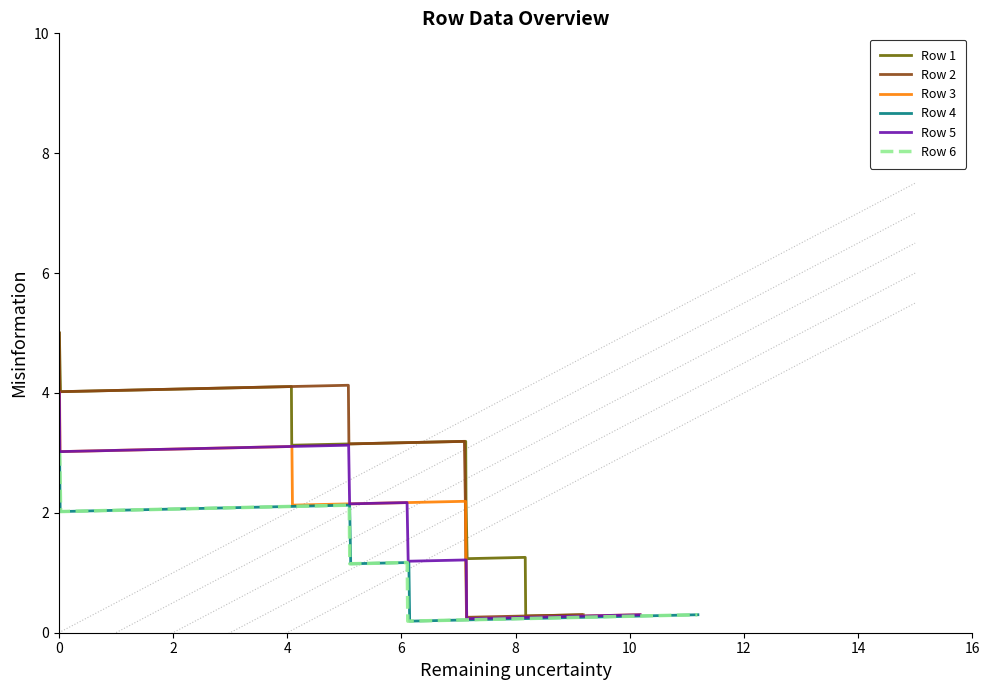

Where is the first local minimum for Row 3?

2